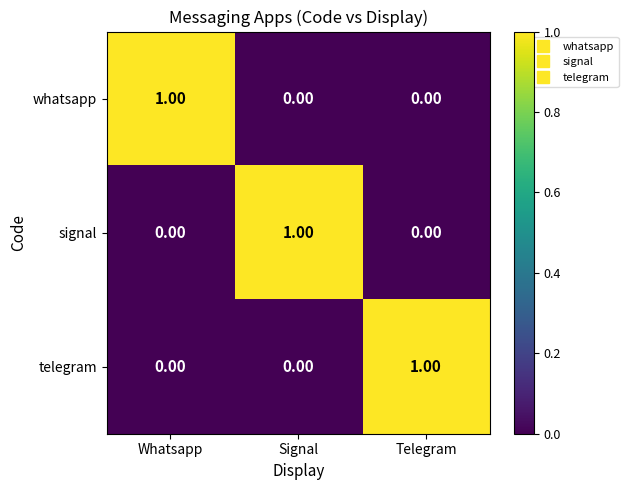

Is the value of signal at Telegram greater than the value of whatsapp at Whatsapp?

No